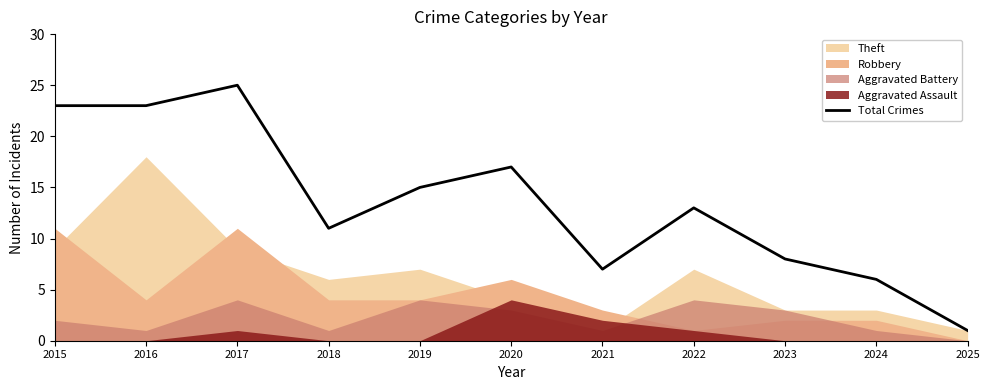

What is the value of the 10th point from the left?

6